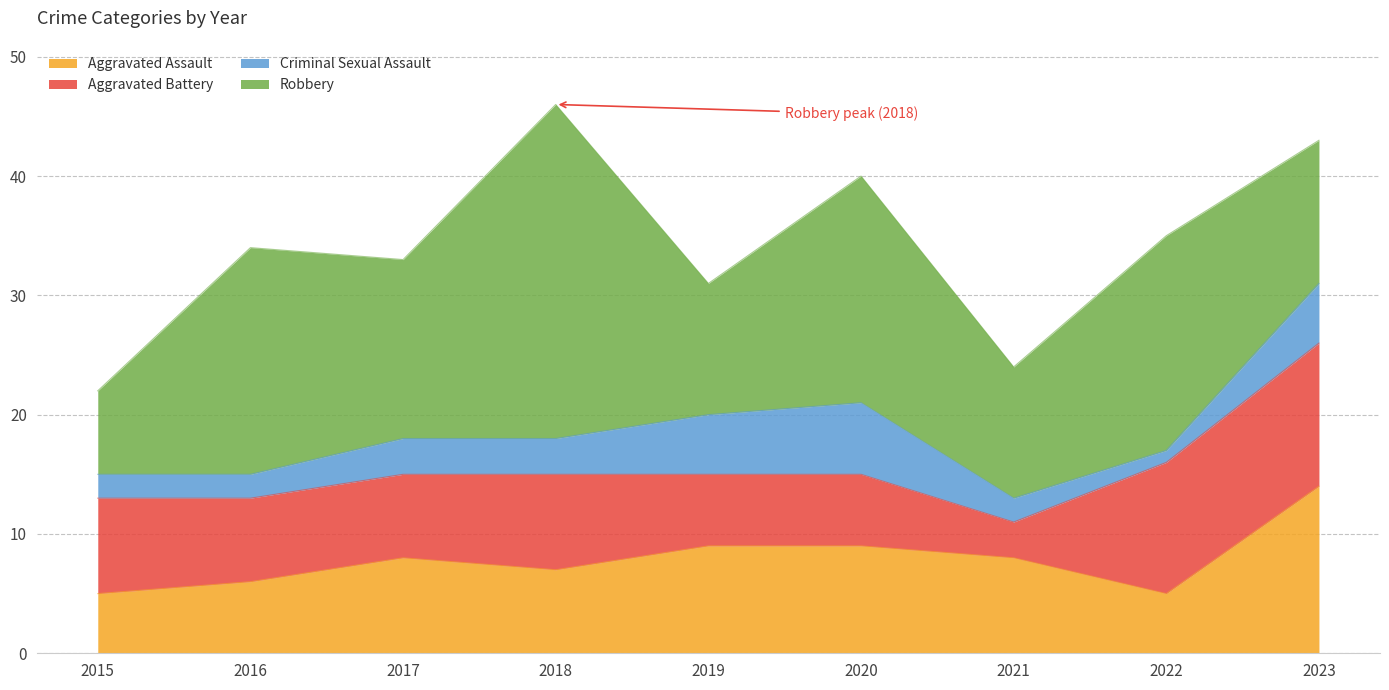

Is it true that Aggravated Assault equals 19 at 2023?

False